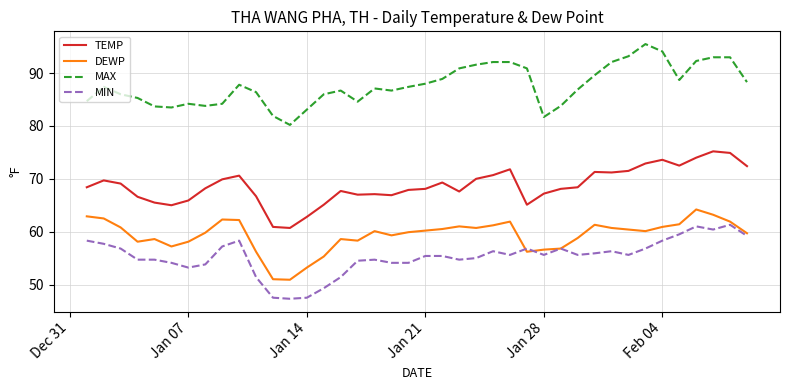

What is the maximum value for MIN?

61.3